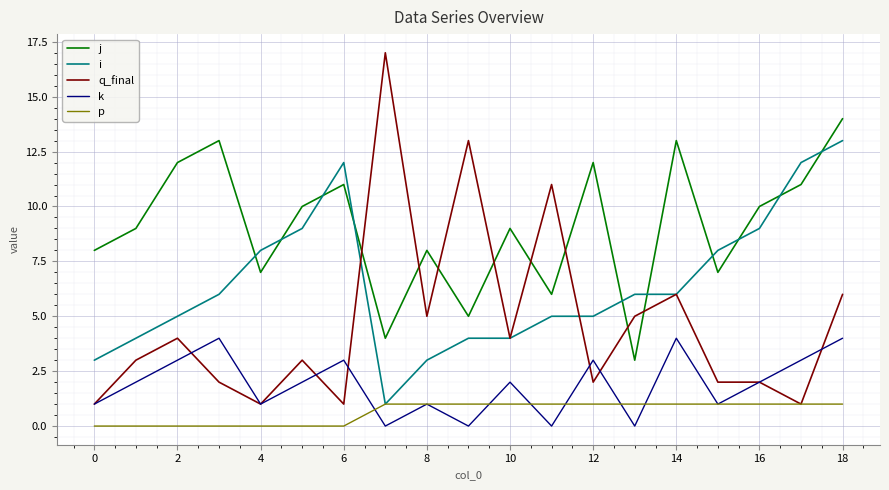

True or false: k has more than 1 interior local peaks.

True